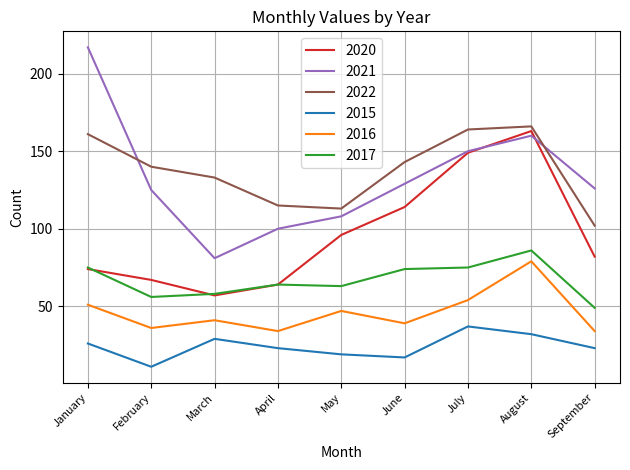

What are all the series names shown in the legend?

2020, 2021, 2022, 2015, 2016, 2017